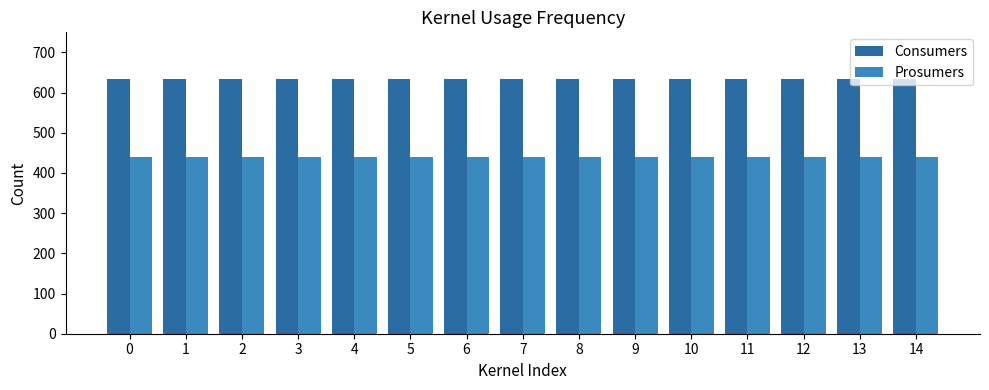

Is the value of Consumers at 0 greater than the value of Prosumers at 0?

Yes